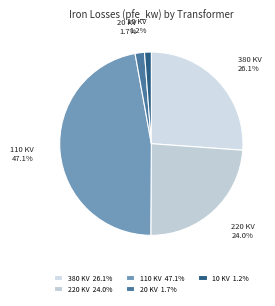

Does any single category account for the majority?

No